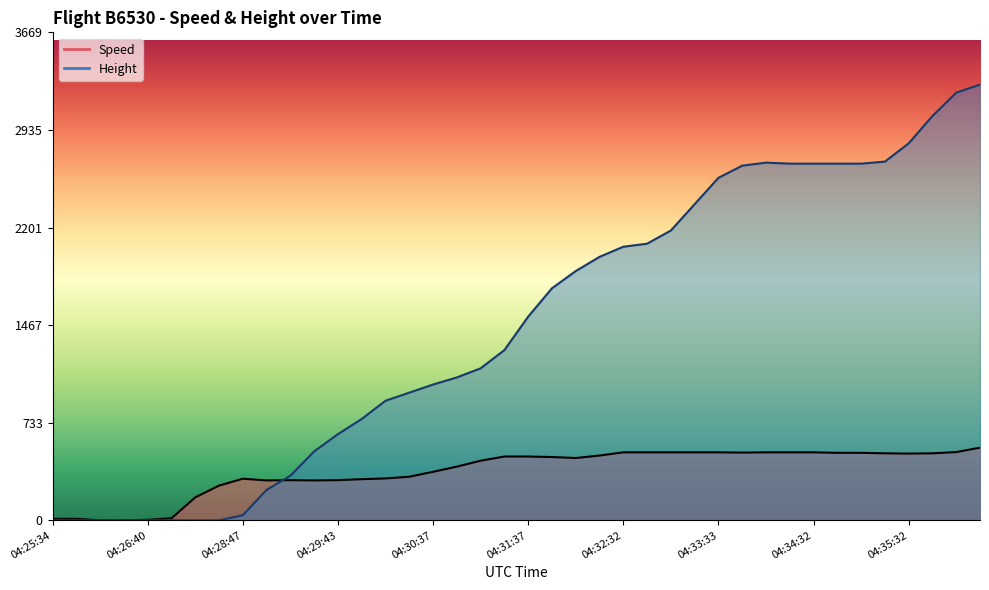

At which label is Height closest to 1638?

04:31:37